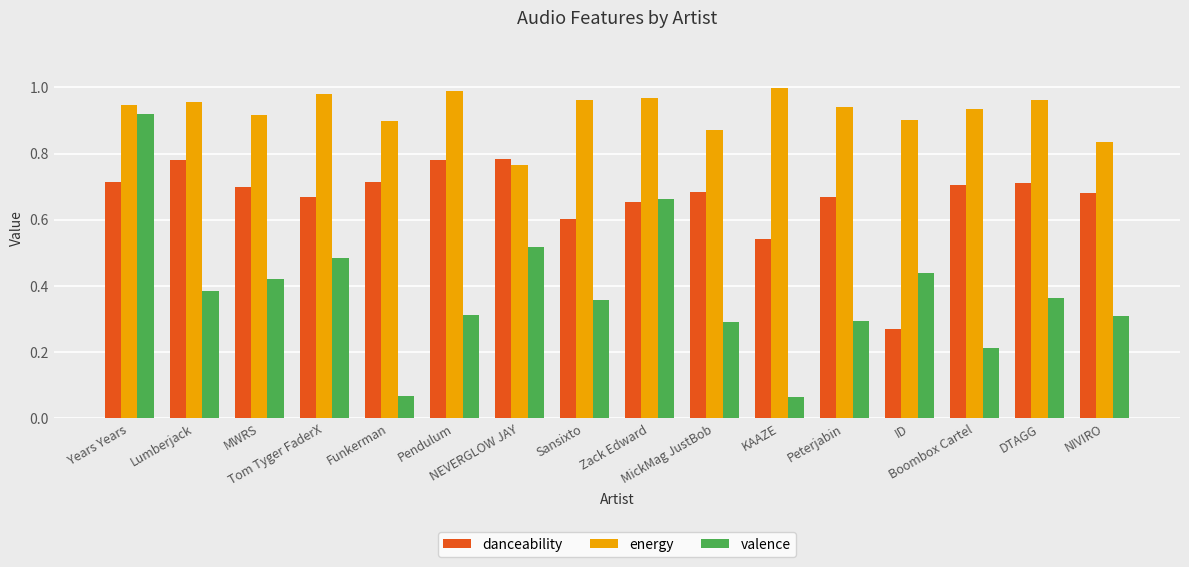

Which series has the widest spread of values?

valence